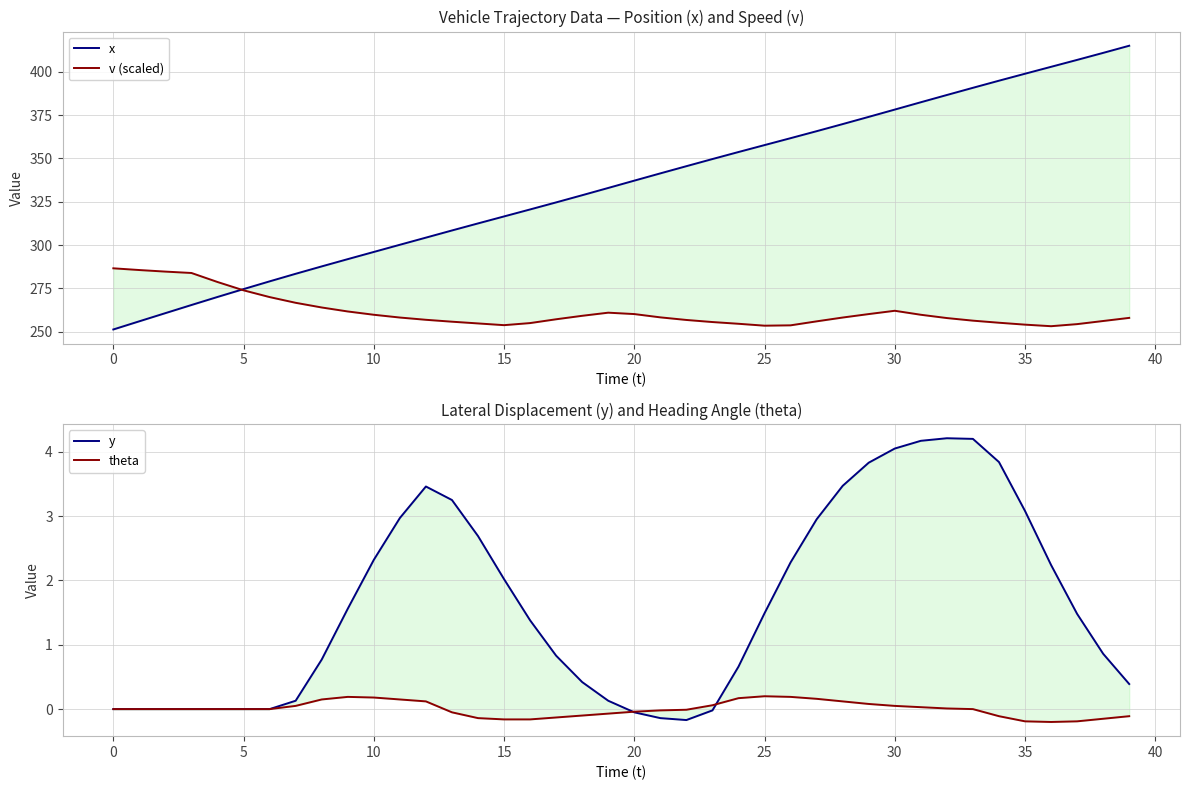

True or false: x has more than 0 interior local peaks.

False